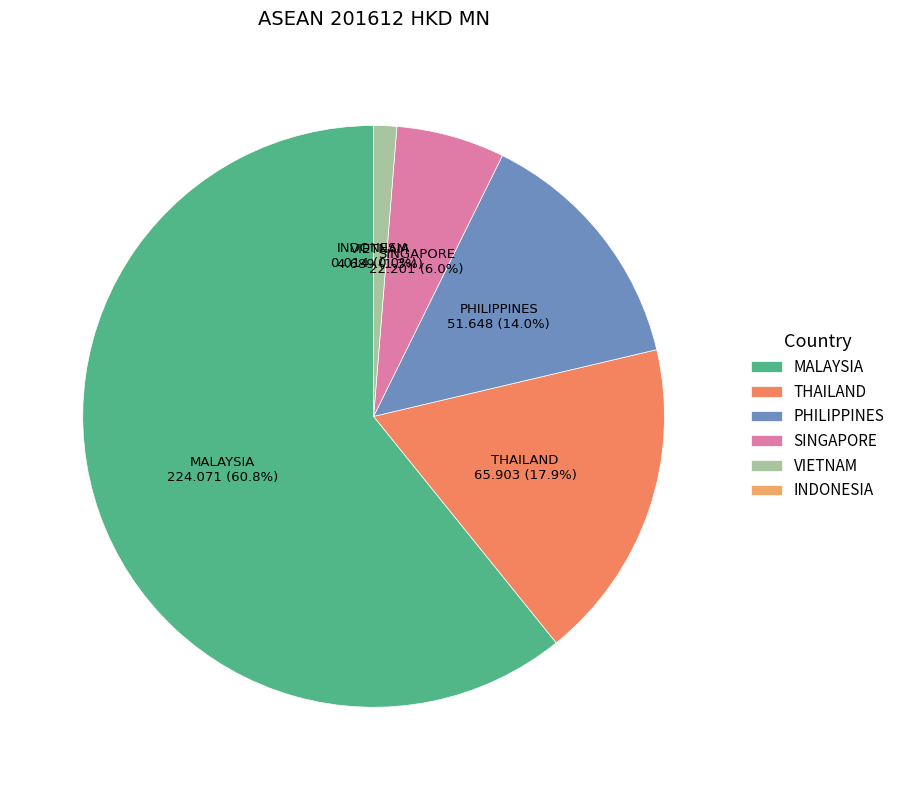

Does MALAYSIA account for over 50% of the chart?

Yes